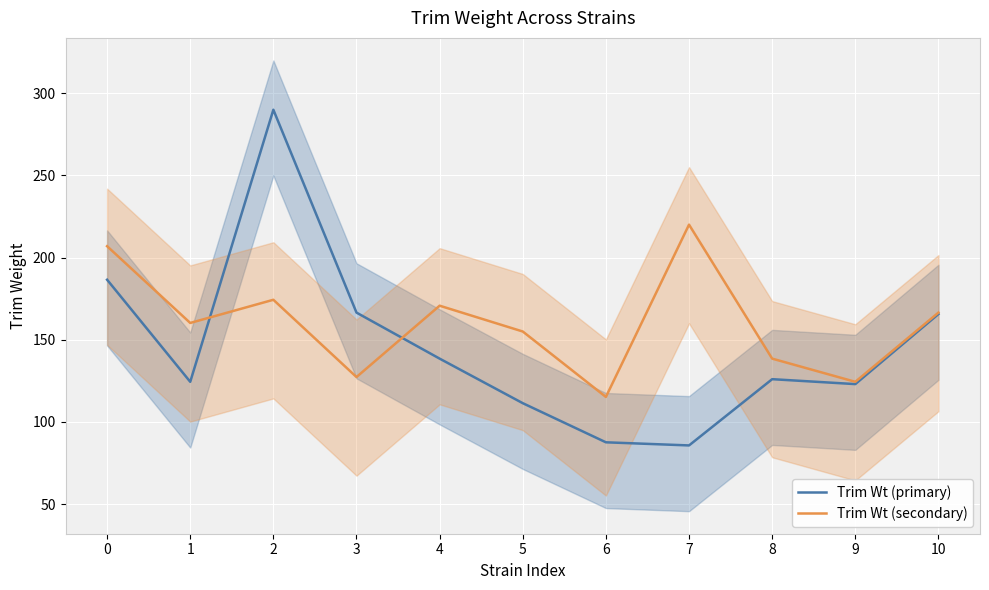

Reading right to left, what are all the values shown in this chart?

Trim Wt (primary): 165.6	123.0	126.0	85.7	87.6	111.4	138.5	166.5	289.9	124.4	186.5
Trim Wt (secondary): 166.5	124.4	138.5	220.0	115.2	155.0	170.7	127.3	174.3	160.2	206.9